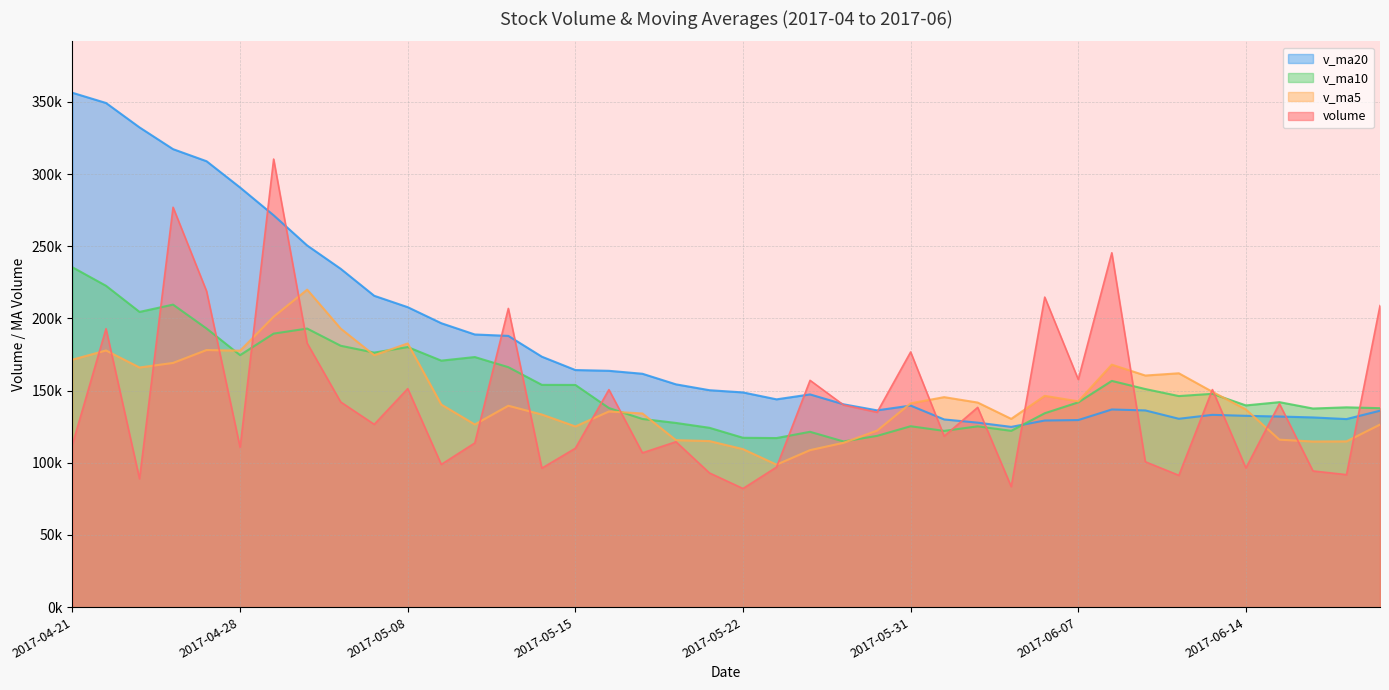

Which series has the largest total across all categories?

v_ma20